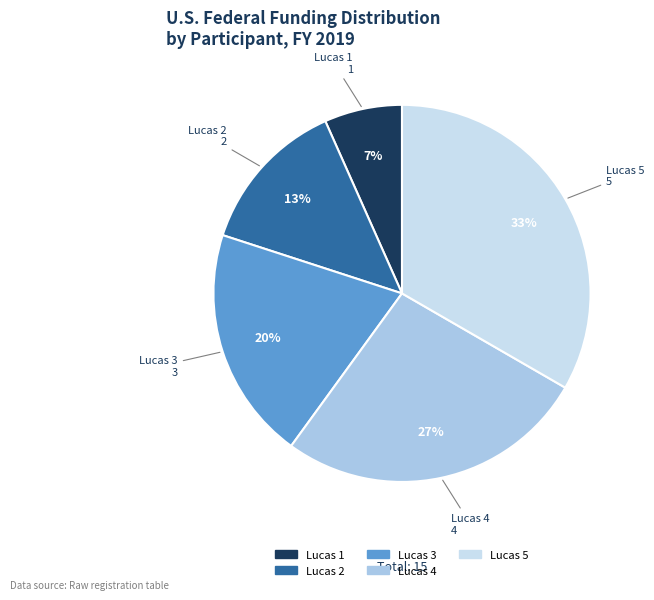

What is the smallest slice in the pie chart?

Lucas 1